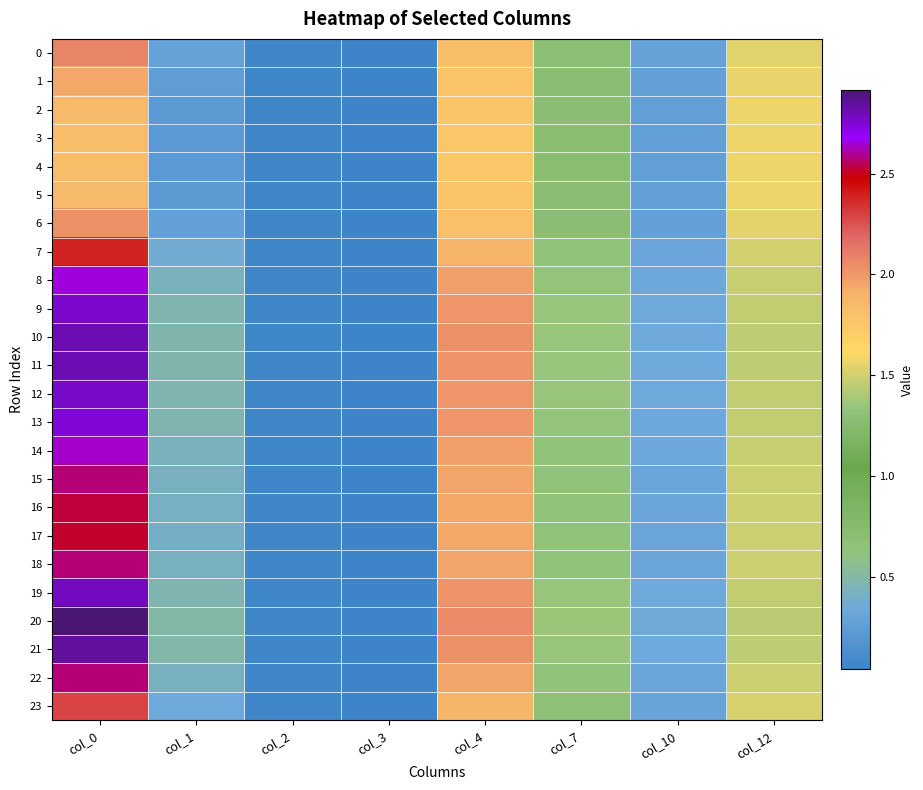

At how many categories does at least one series exceed 1?

4